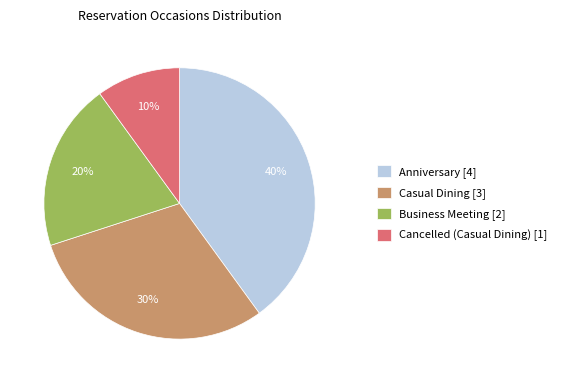

Rank the categories by value from highest to lowest.

Anniversary, Casual Dining, Business Meeting, Cancelled